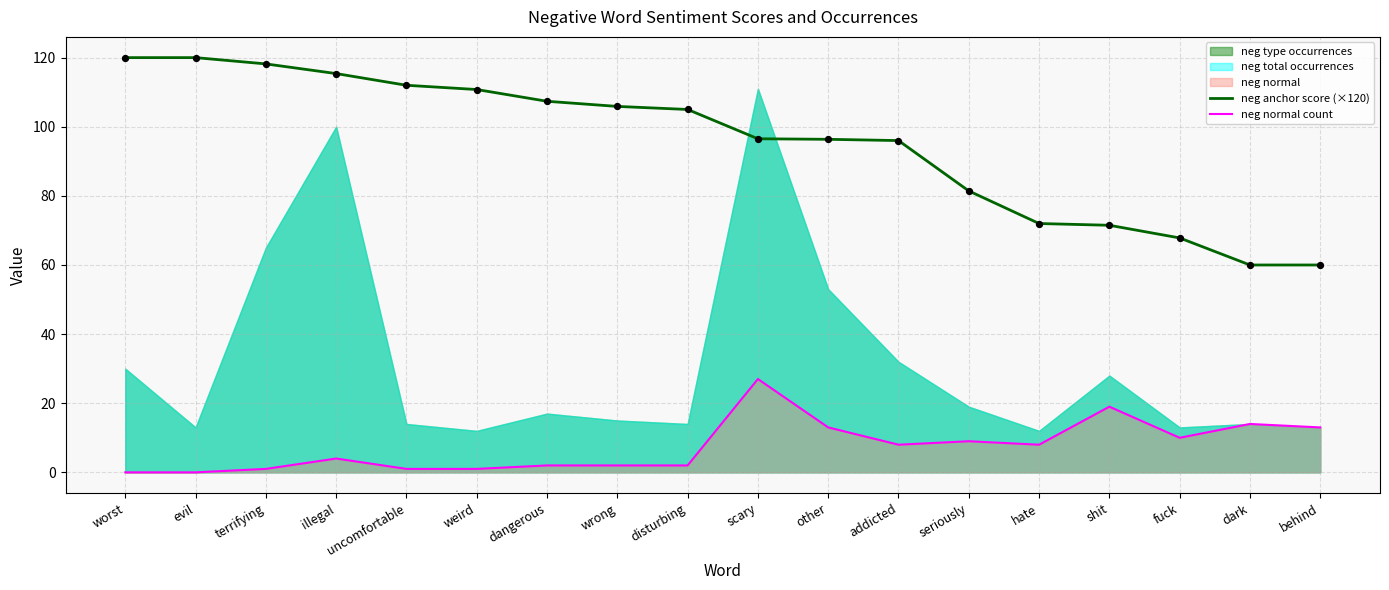

At how many categories does at least one series exceed 67?

16